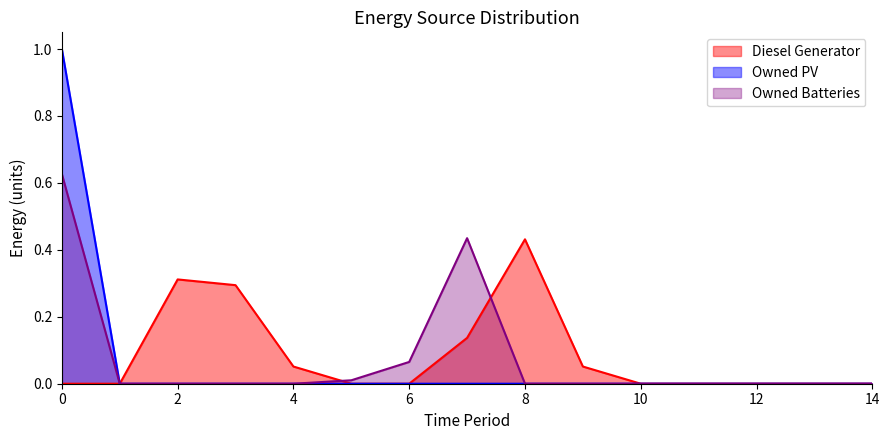

True or false: Owned PV and Owned Batteries intersect in this chart.

False